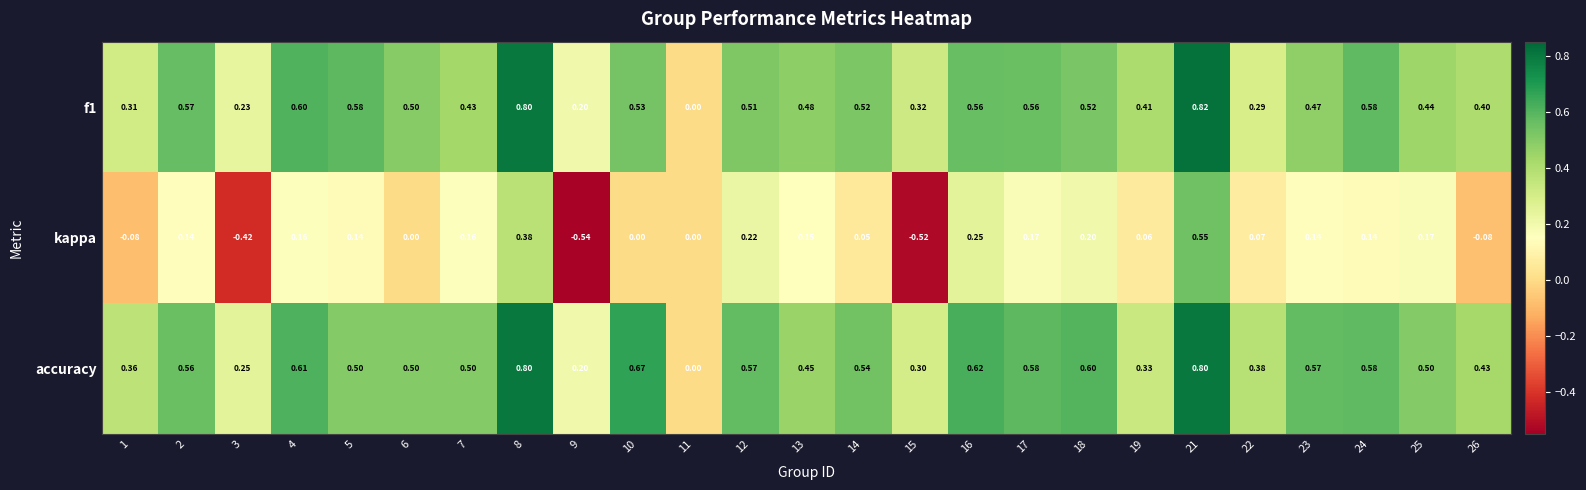

List the series in order of their peak value, highest first.

f1, accuracy, kappa